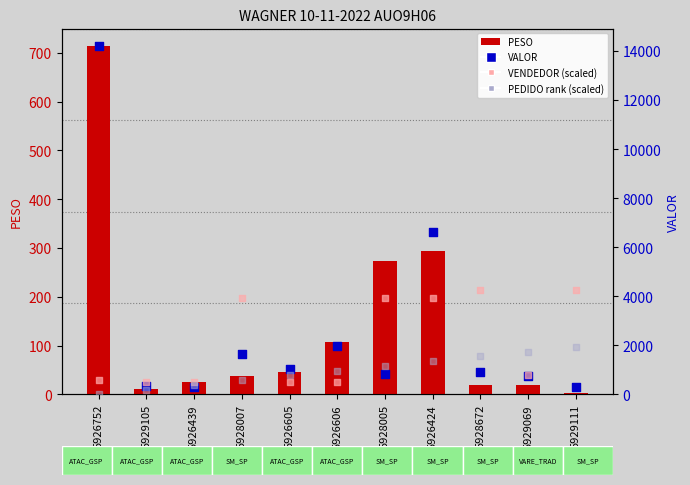

Which series has the largest Y range (max minus min)?

VALOR (value)